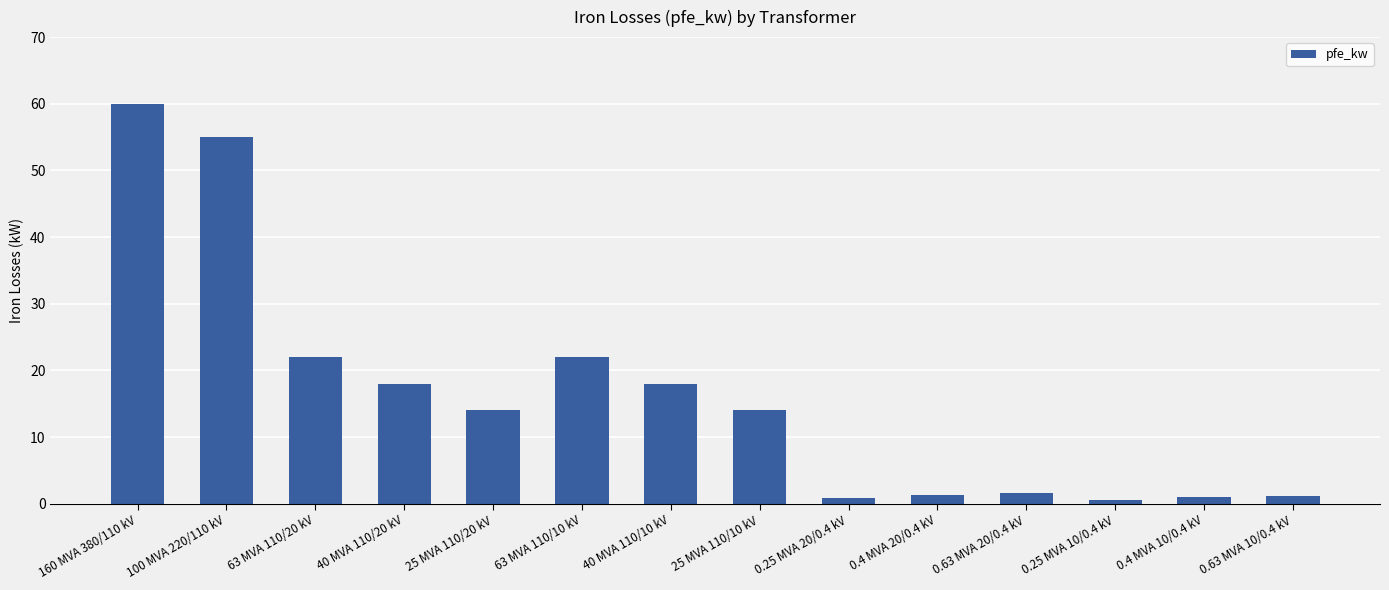

What is the maximum value shown in the chart?

60.0